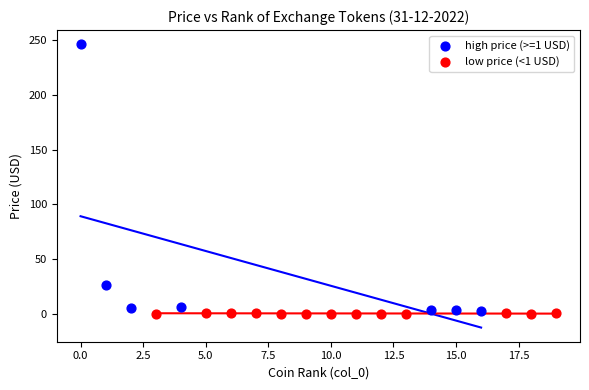

What are all the series names shown in the legend?

high price (>=1 USD), low price (<1 USD)